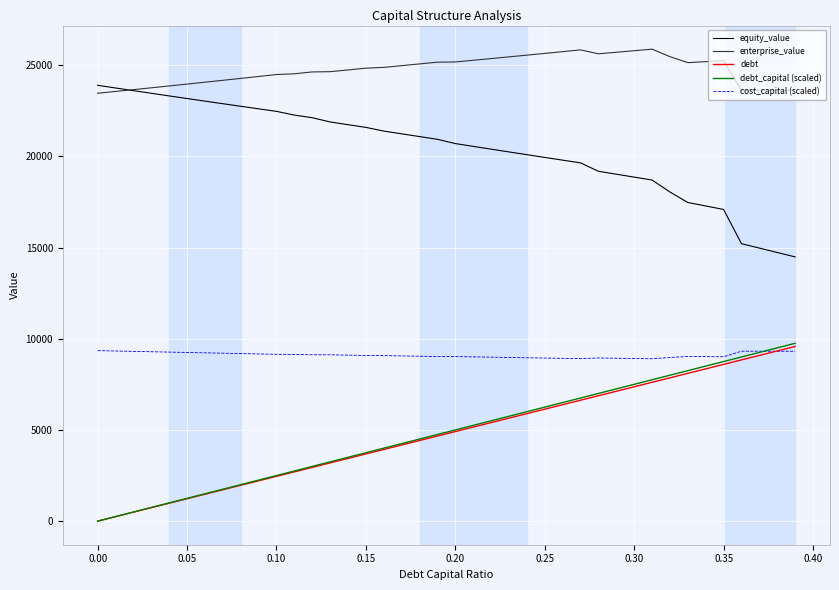

What is the average value of the debt series?

4787.8